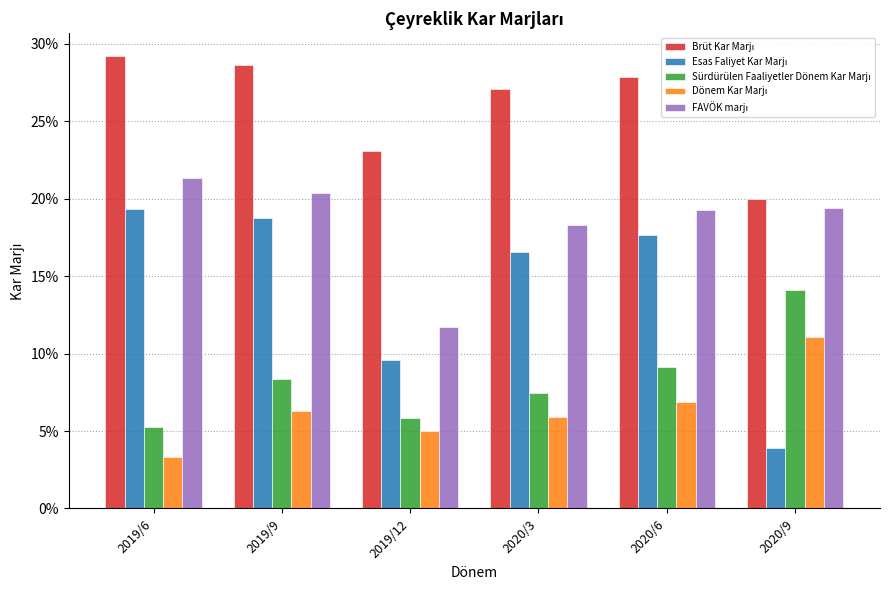

Between 2020/6 and 2020/9, which is larger?

2020/6